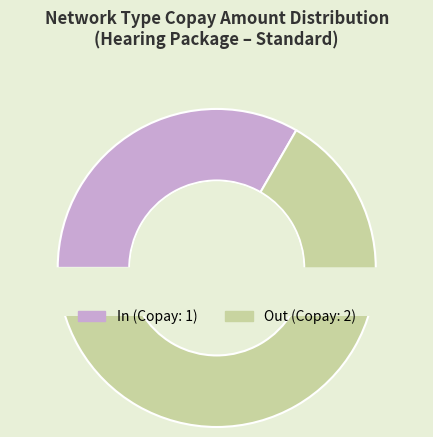

Rank the categories by value from highest to lowest.

Out, In